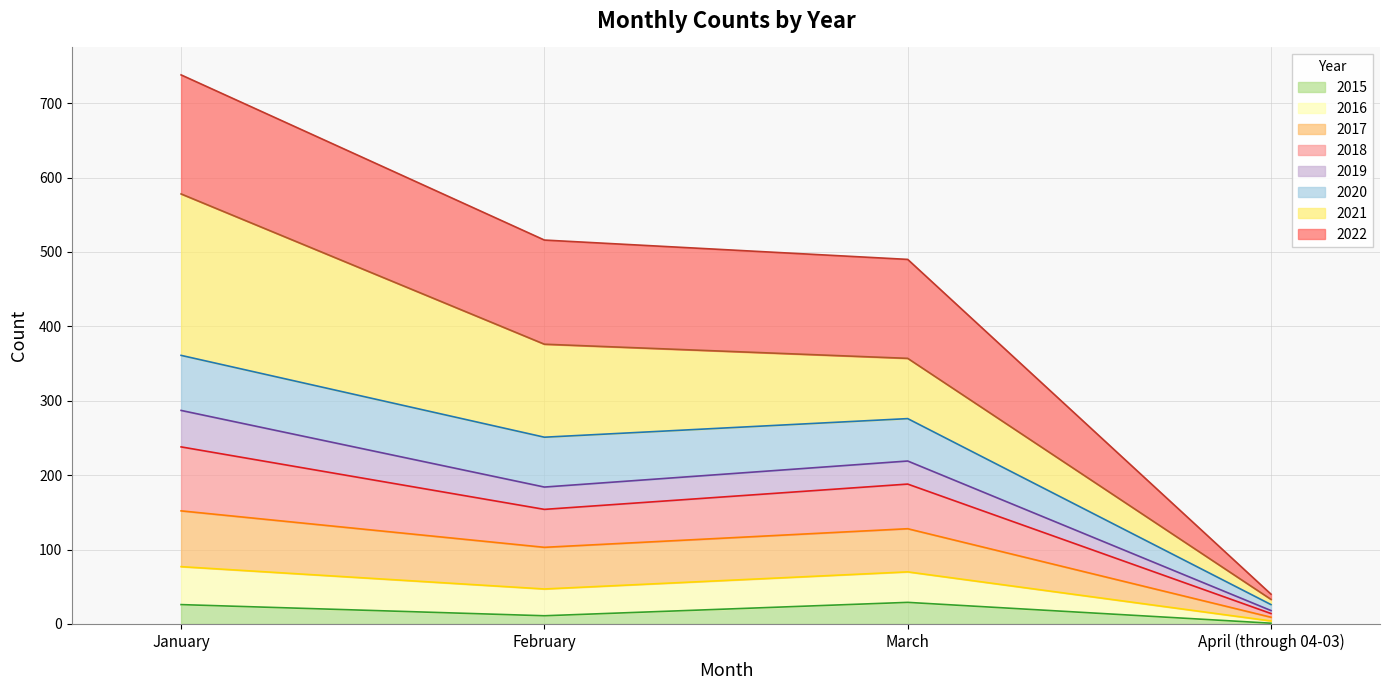

What is the difference between the second highest and minimum values in the 2015 series?

25